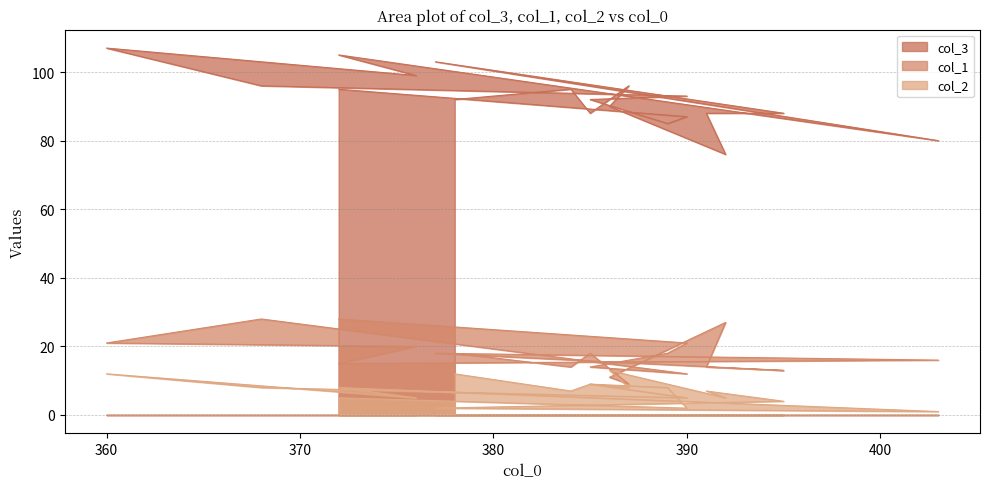

At how many categories does at least one series exceed 60?

19